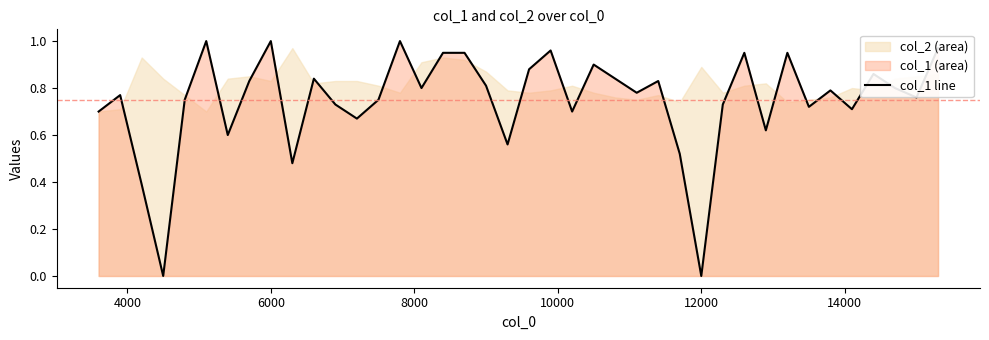

What is the difference between the second highest and second lowest values?

1.0